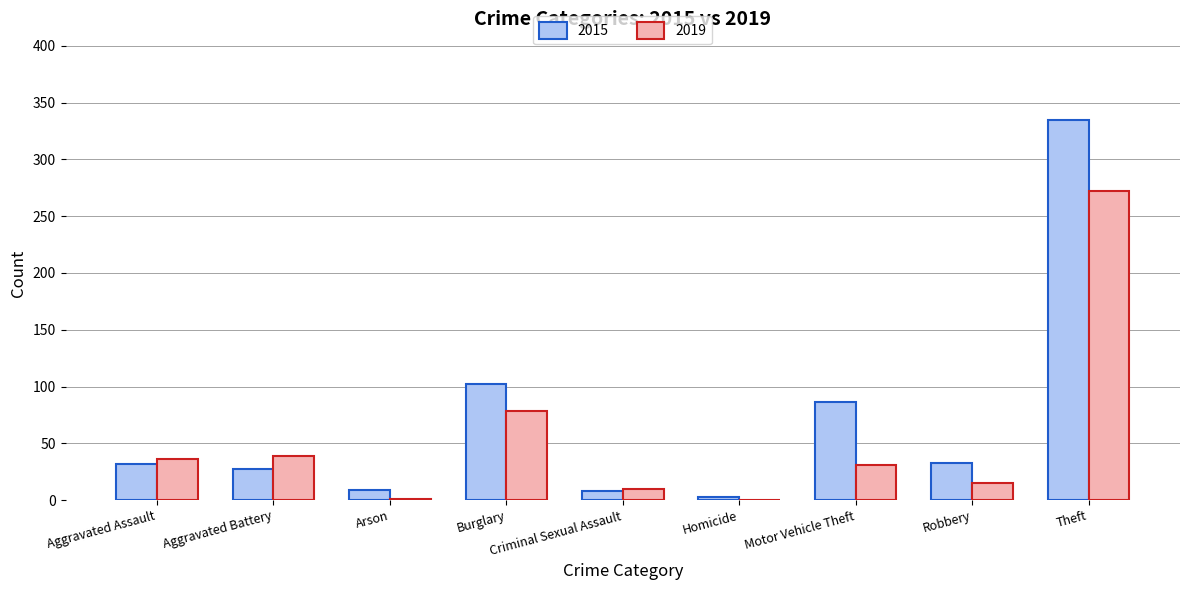

Which series has the largest total across all categories?

2015